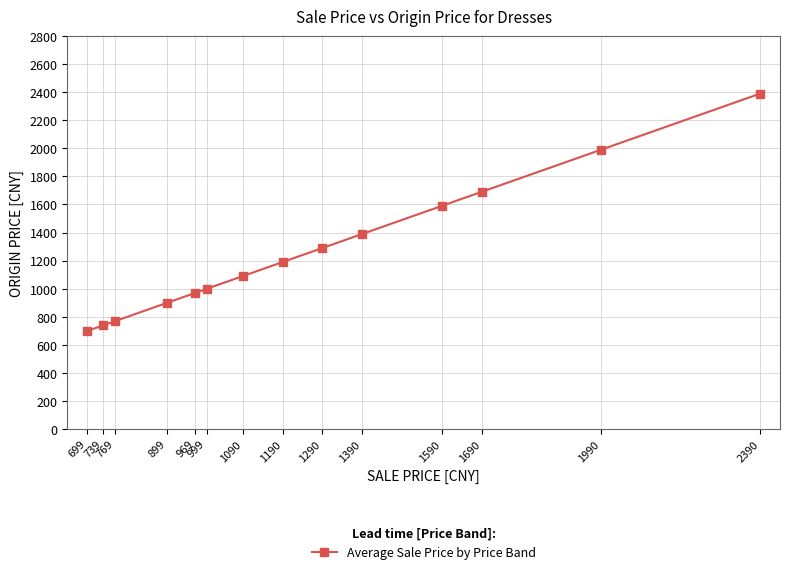

Rank the categories by value from highest to lowest.

2390, 1990, 1690, 1590, 1390, 1290, 1190, 1090, 999, 969, 899, 769, 739, 699